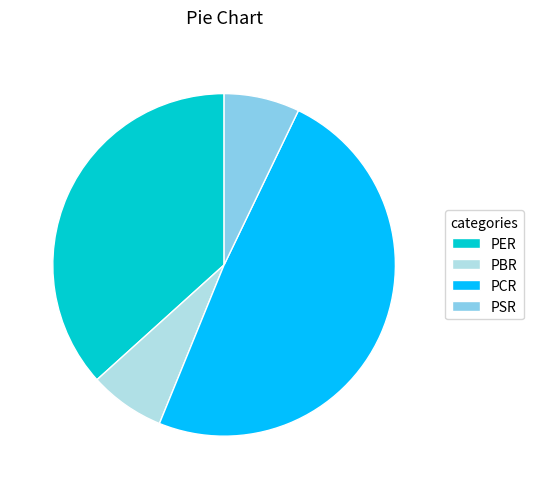

Is the sum of PCR and PBR greater than half?

Yes